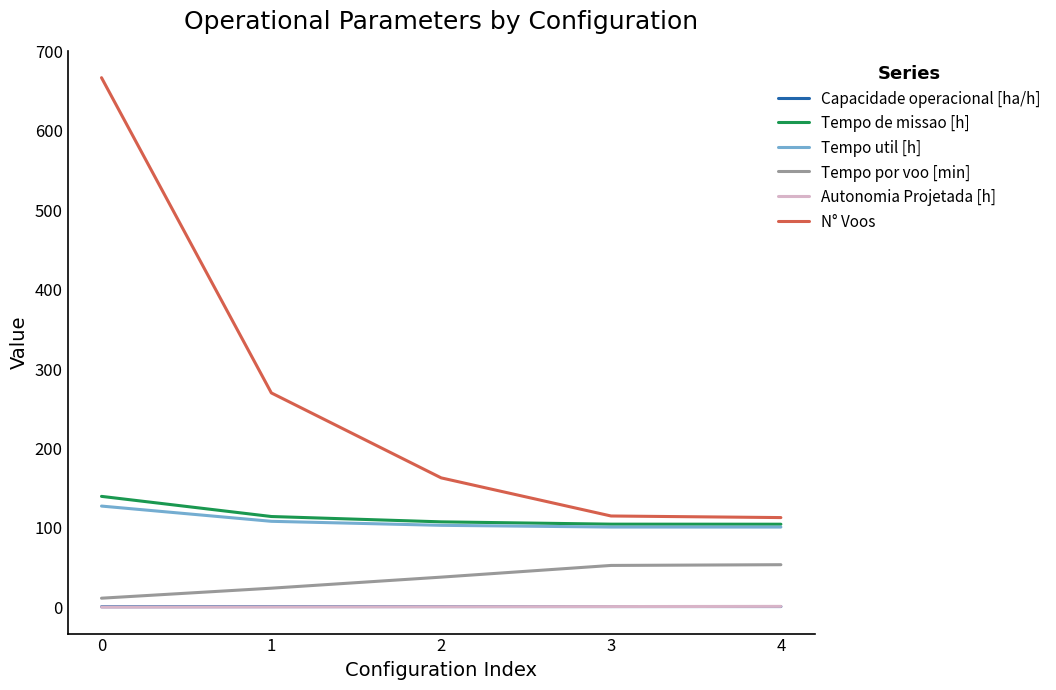

What is the approximate value of Tempo por voo [min] at 1?

24.1